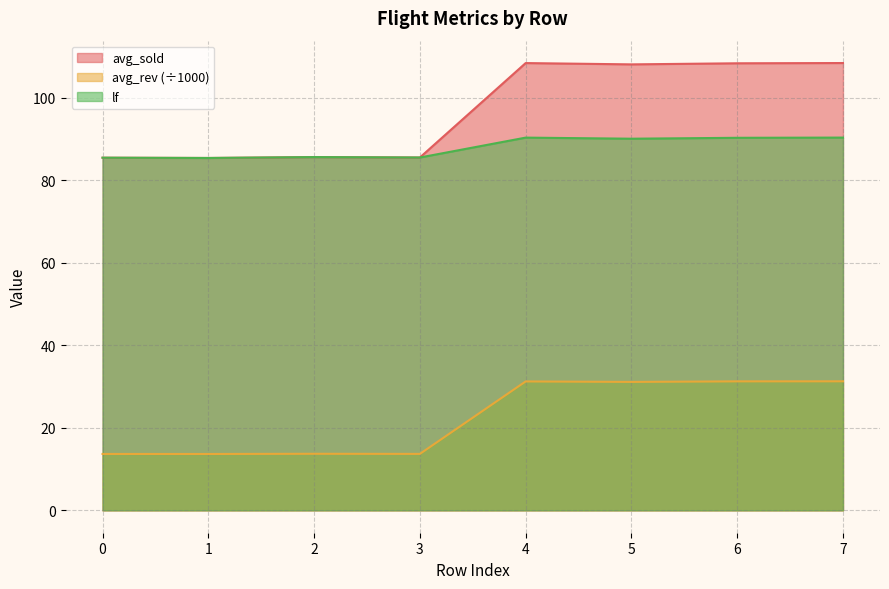

At which category is the sum across all series the highest?

7